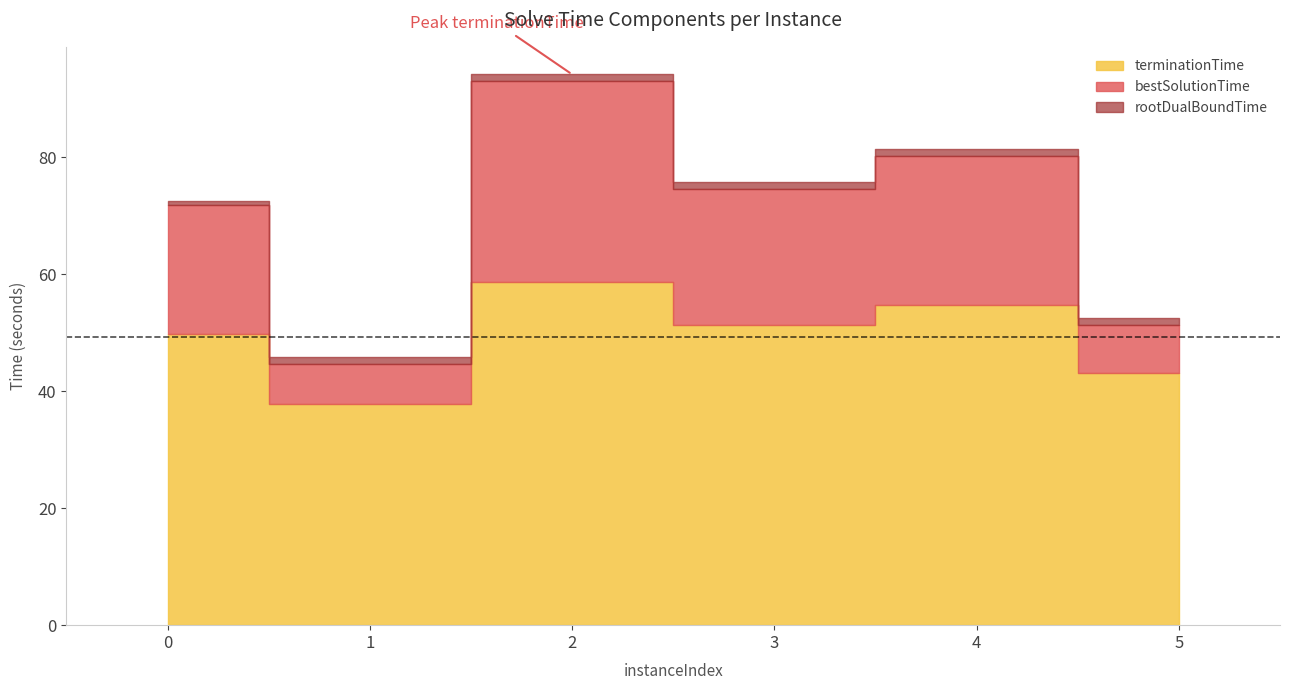

What is the value of the rootDualBoundTime point at the 6th from the left?

1.1